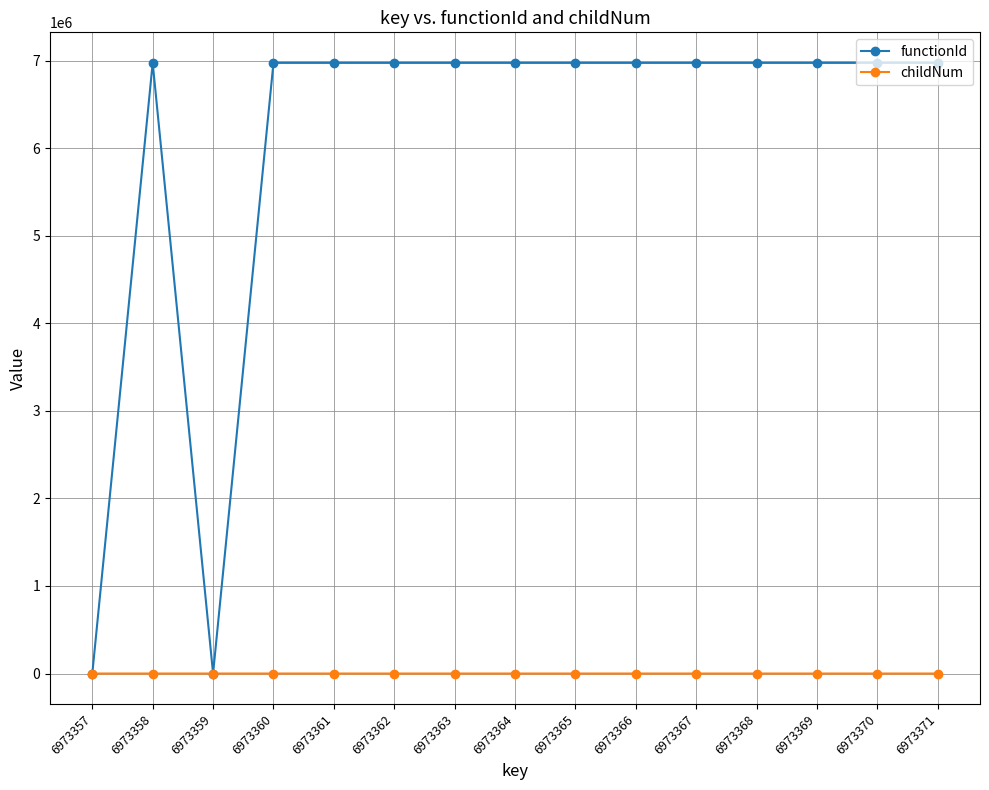

Rank the series by their average value, from highest to lowest.

functionId, childNum